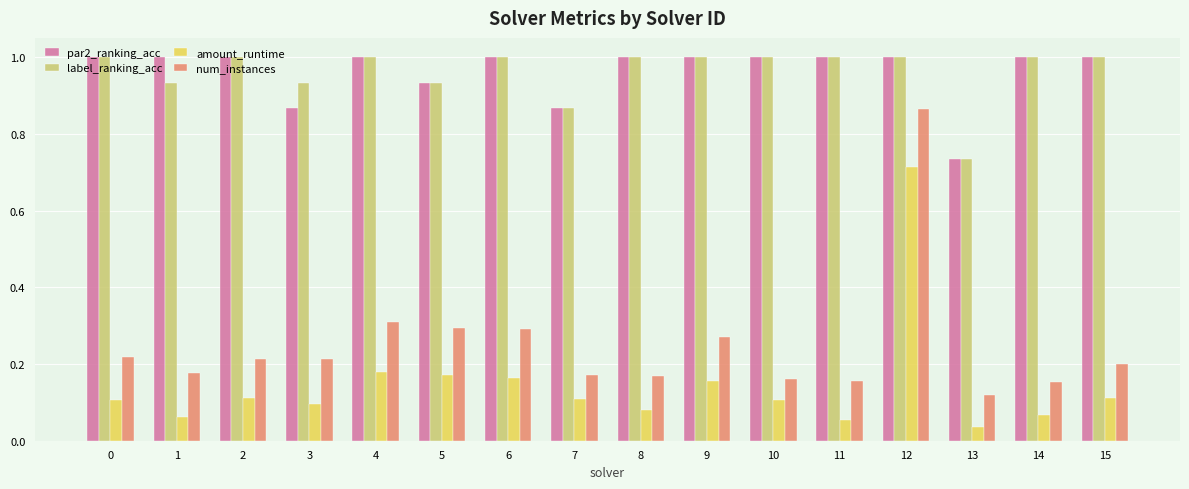

Which series has the widest spread of values?

num_instances